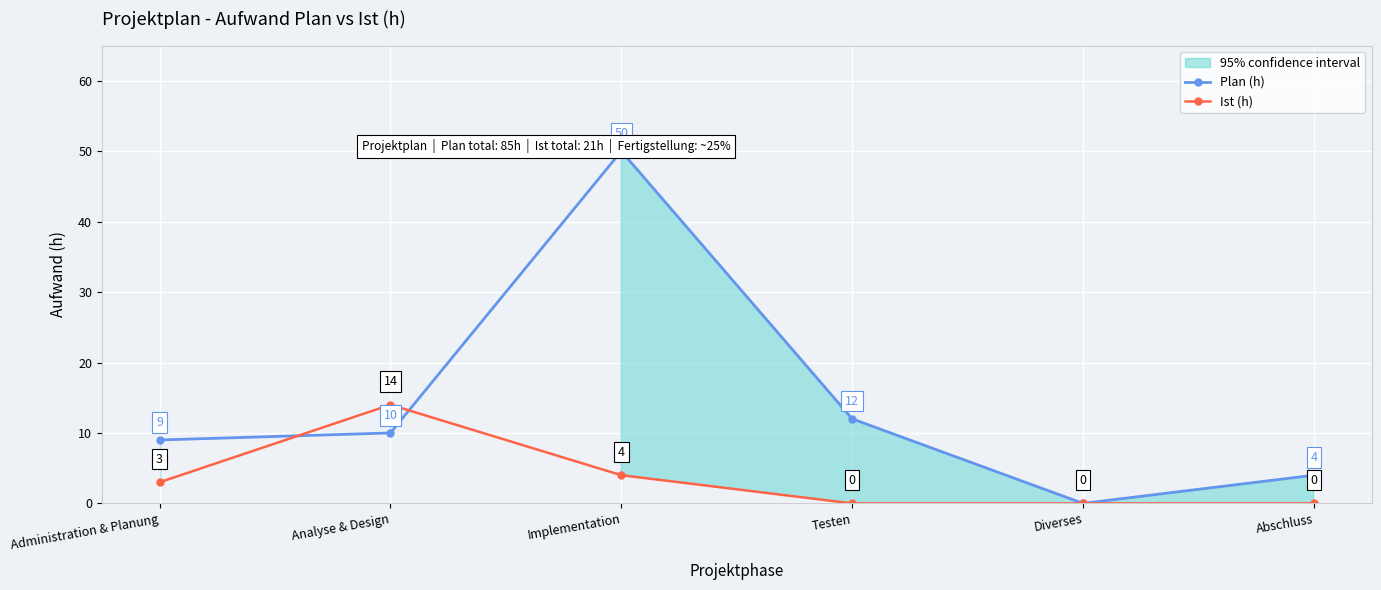

Is the value of Plan (h) at Analyse & Design greater than the value of Ist (h) at Abschluss?

Yes